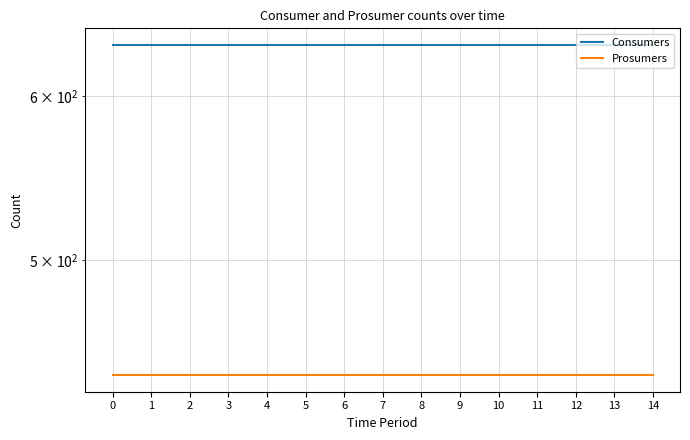

Read the Prosumers value at 7.

440